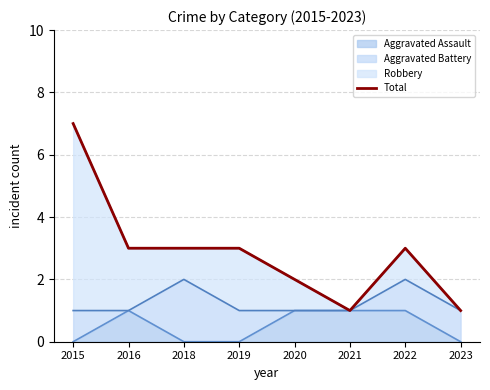

At which category does the data reach its first local valley?

2021